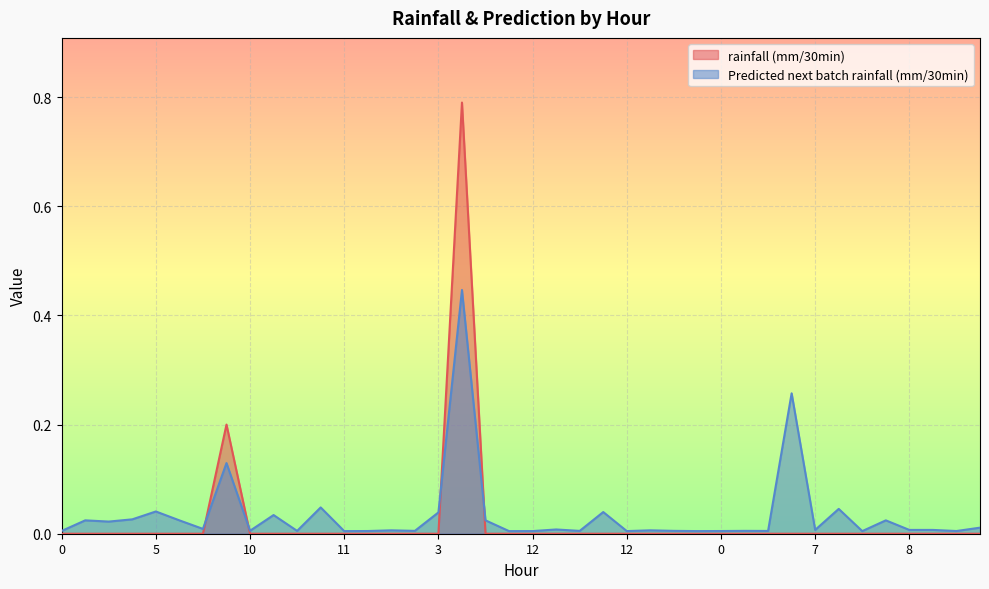

At how many categories does at least one series exceed 0?

40